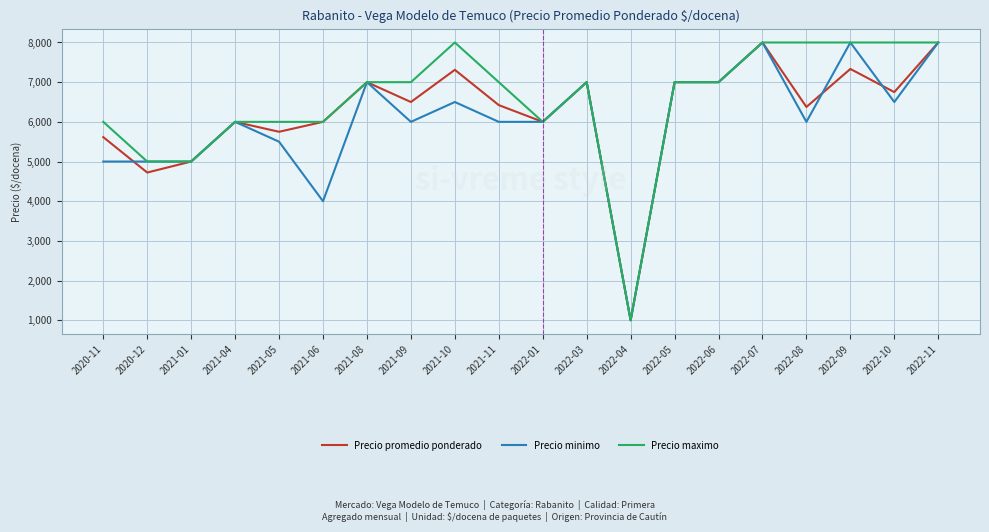

What is the difference between the second highest and minimum values in the Precio minimo series?

7000